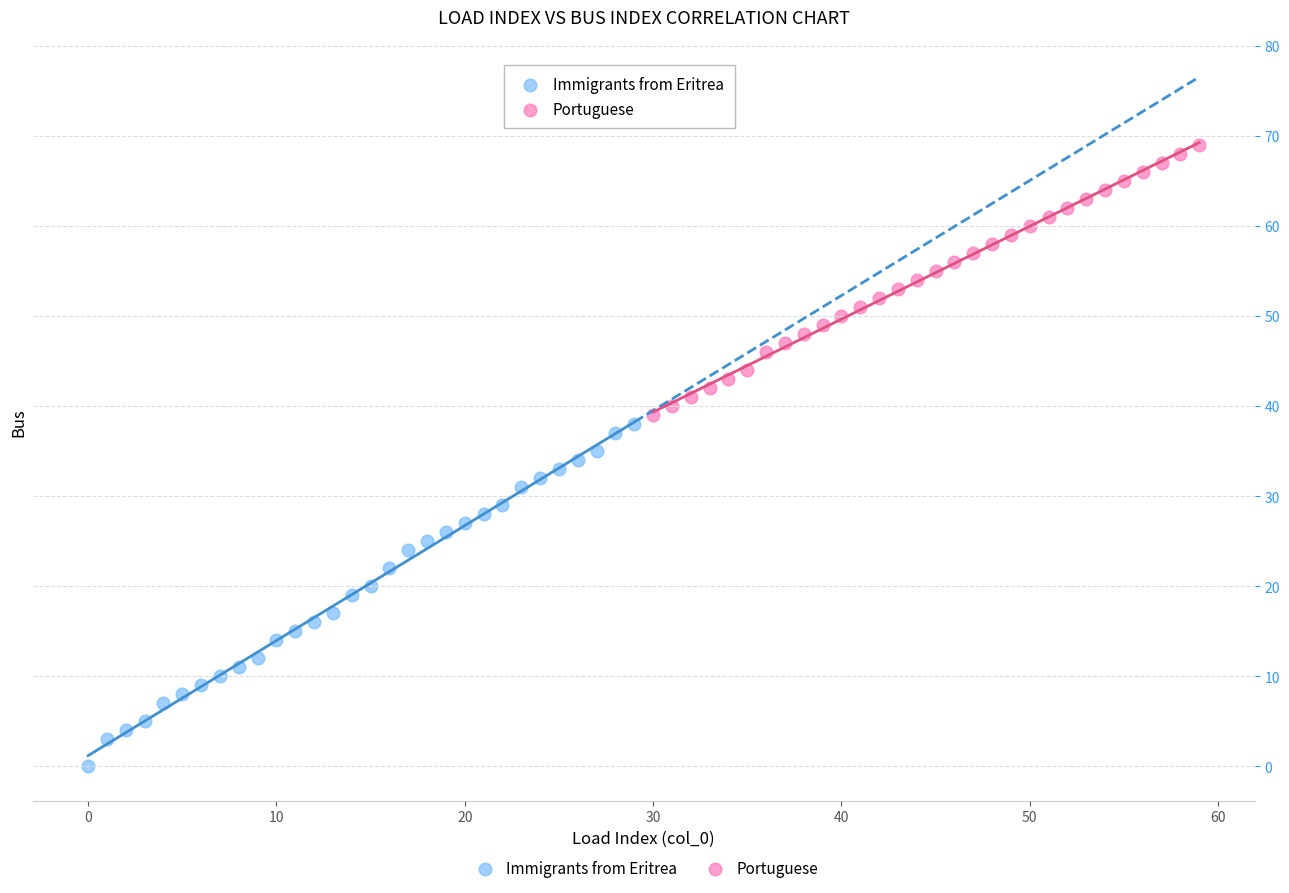

Which series contains the highest Y value?

Portuguese